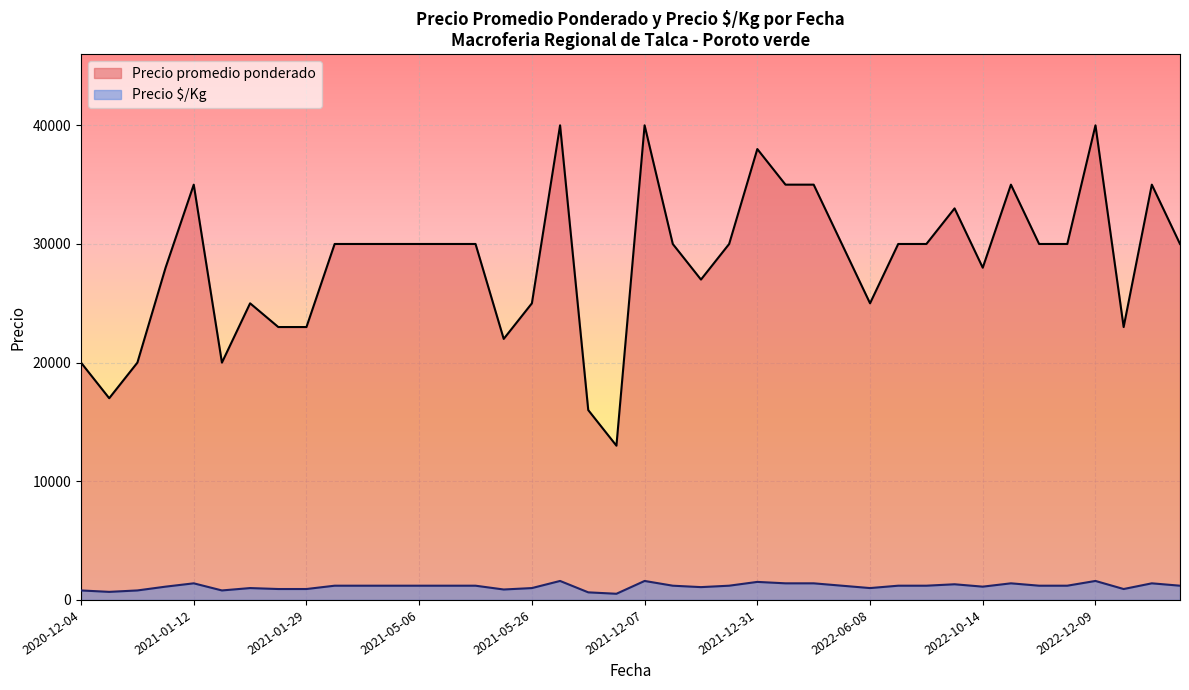

At which category is the sum across all series the highest?

2021-11-05